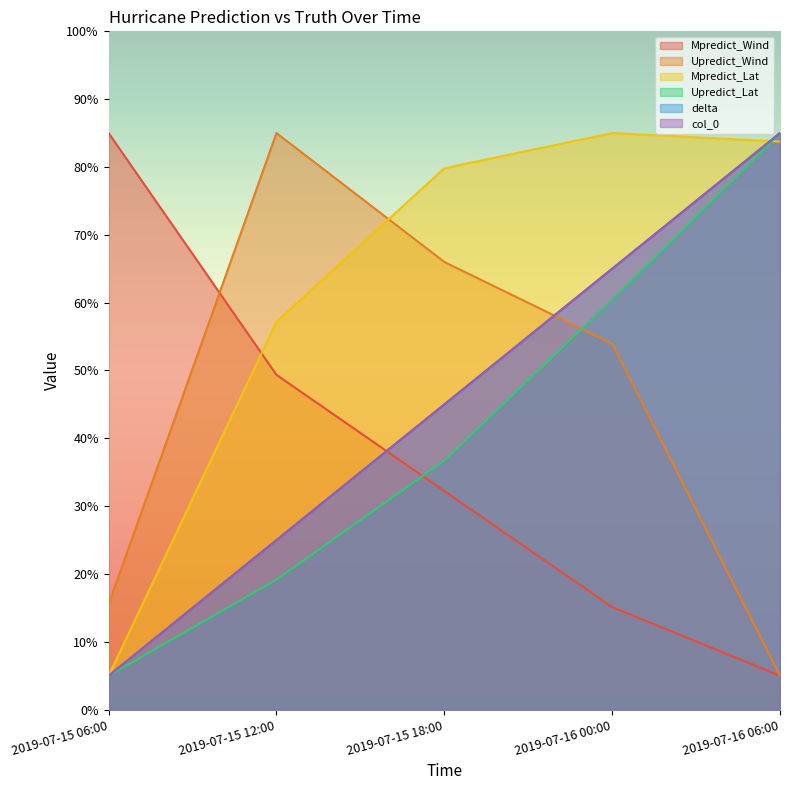

What is the greatest value displayed?

85.0